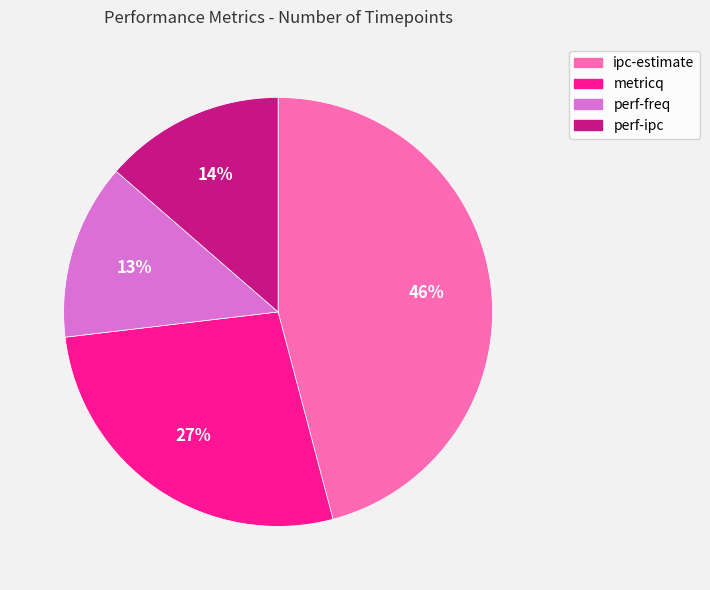

How many slices are in this pie chart?

4